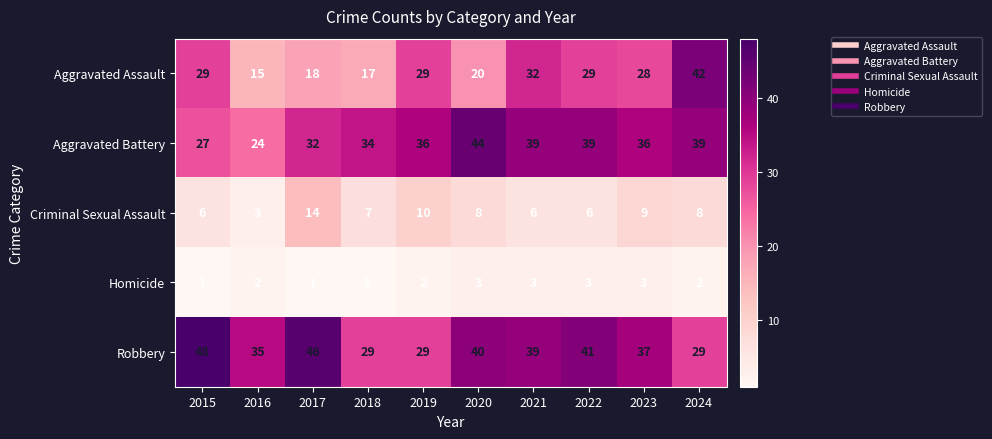

True or false: Robbery has a value of 46 at 2017.

True